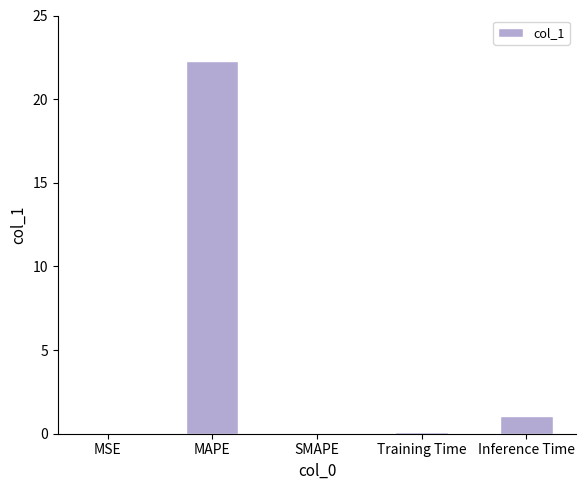

What is the change in value from SMAPE to Inference Time?

+1.1